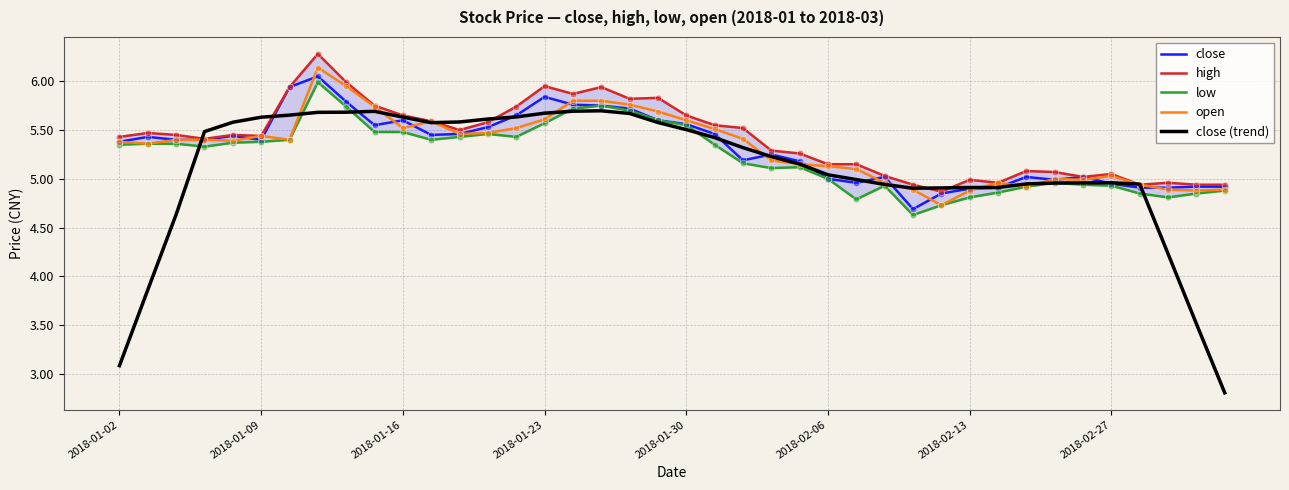

What are all the series names shown in the legend?

close, high, low, open, close (trend)